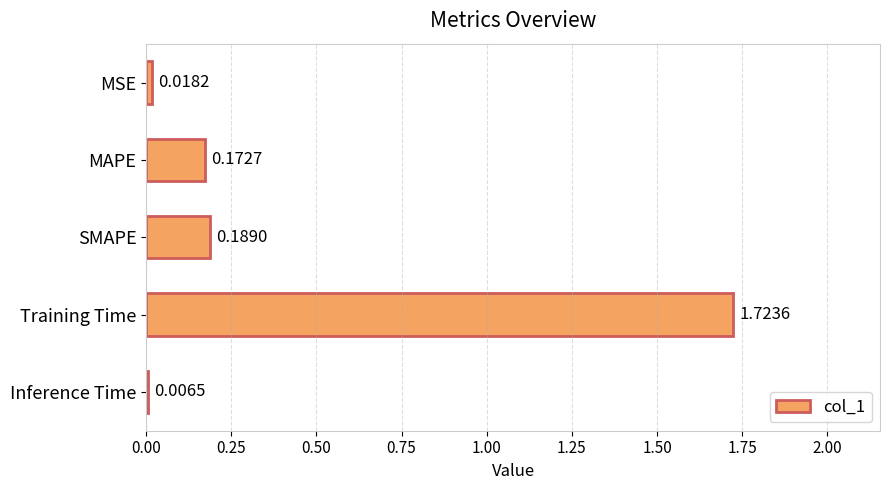

Between MSE and Training Time, which is larger?

Training Time